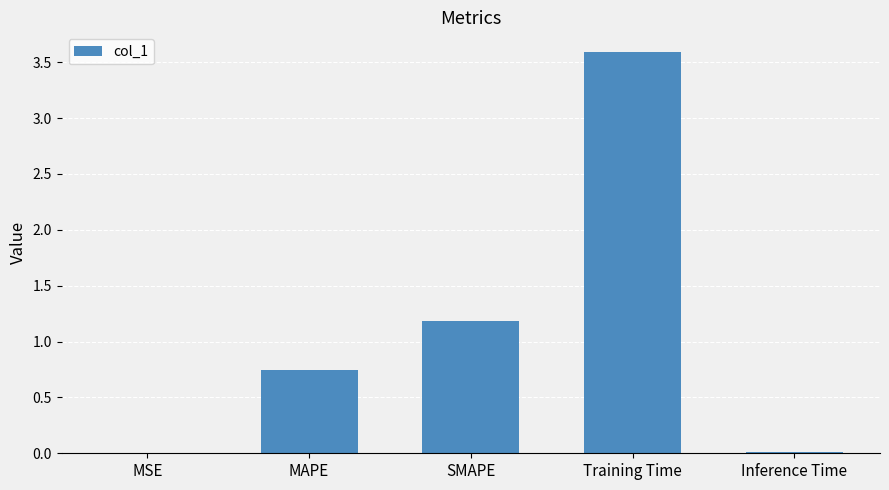

What is the sum of all values?

5.5